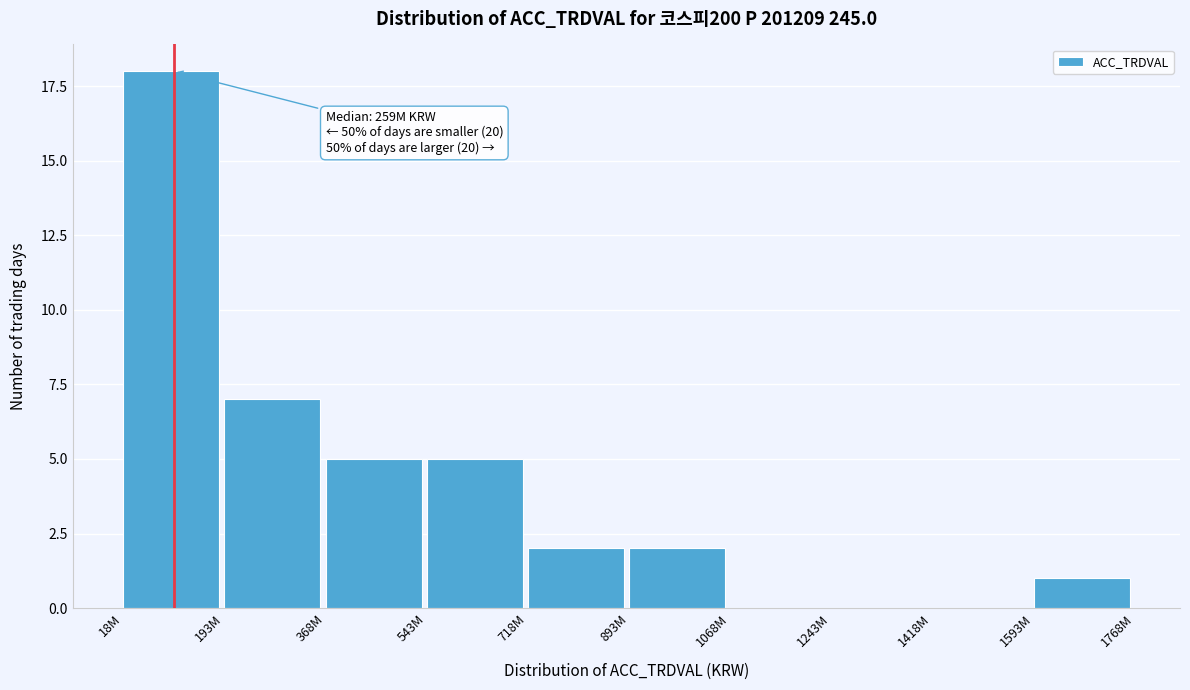

Reading right to left, what are all the values shown in this chart?

1593M=1	1418M=0	1243M=0	1068M=0	893M=2	718M=2	543M=5	368M=5	193M=7	18M=18